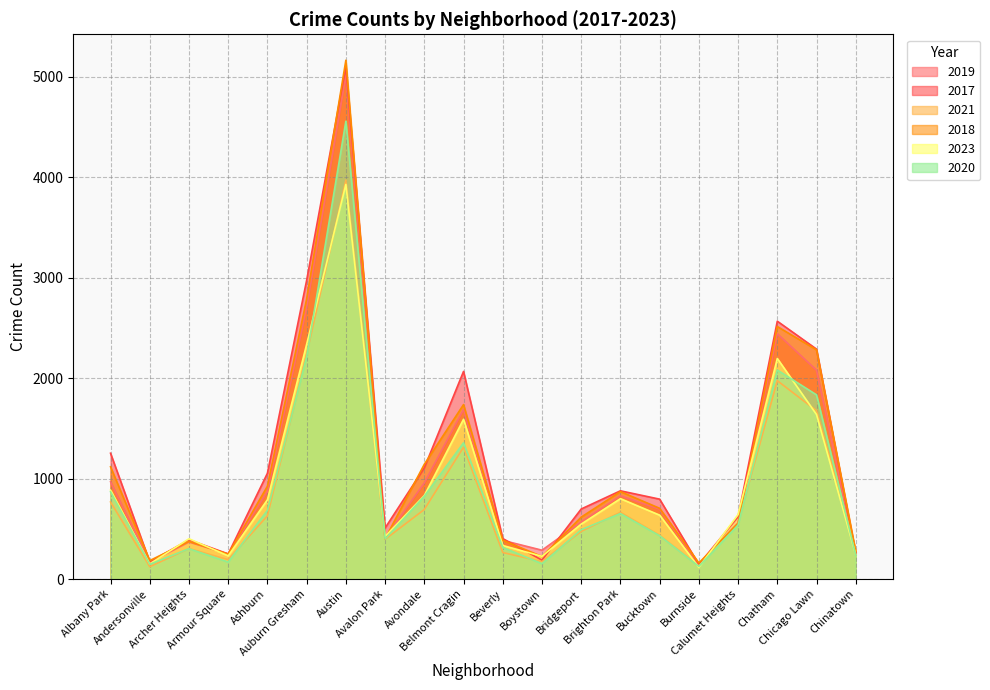

What position from the left is Burnside?

16